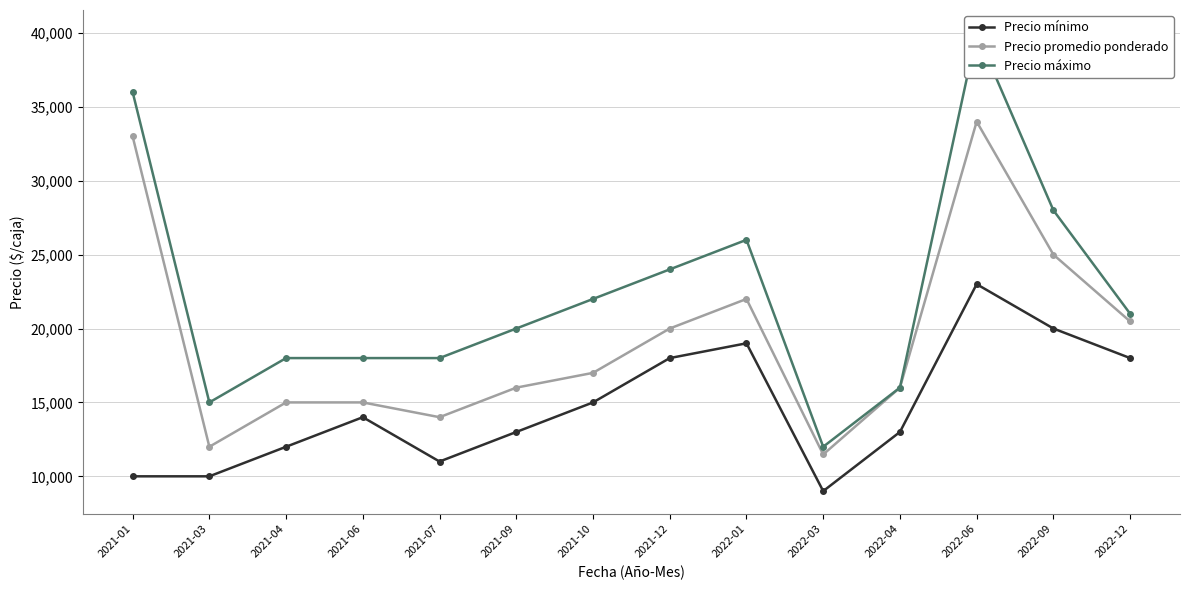

Is this an area chart (filled region under the line)?

No